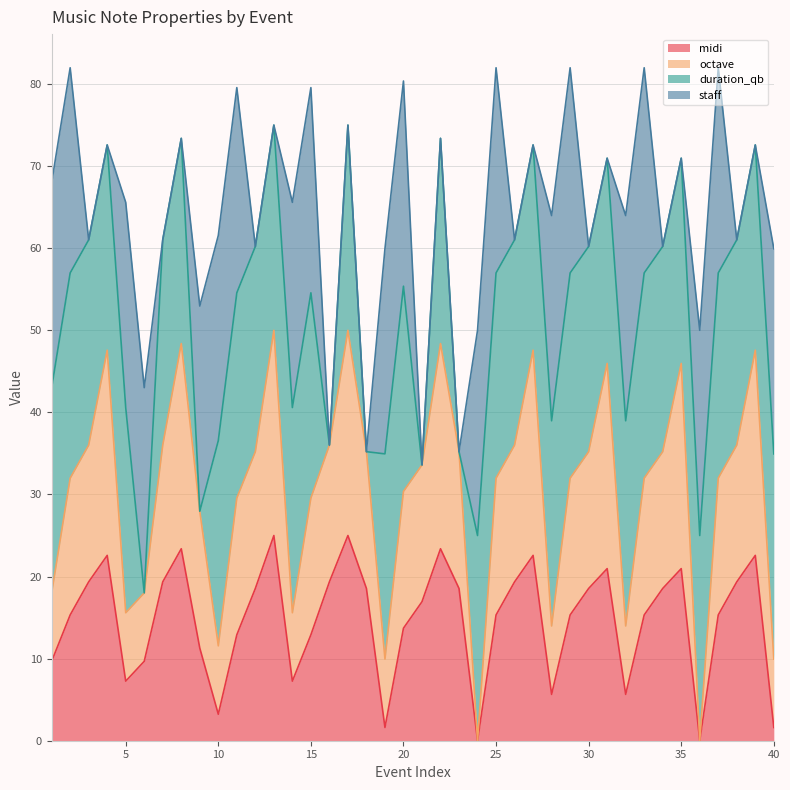

What is the value of the octave point at the 16th from the left?

36.0